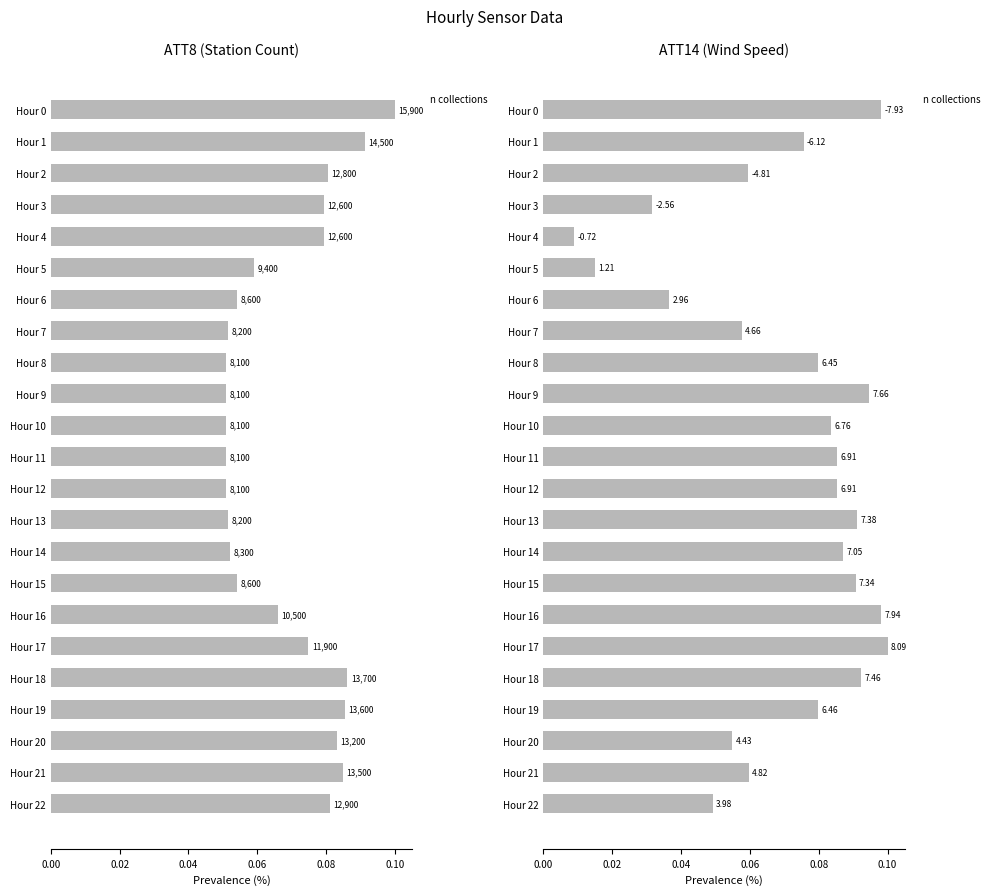

What position from the left is 12?

13